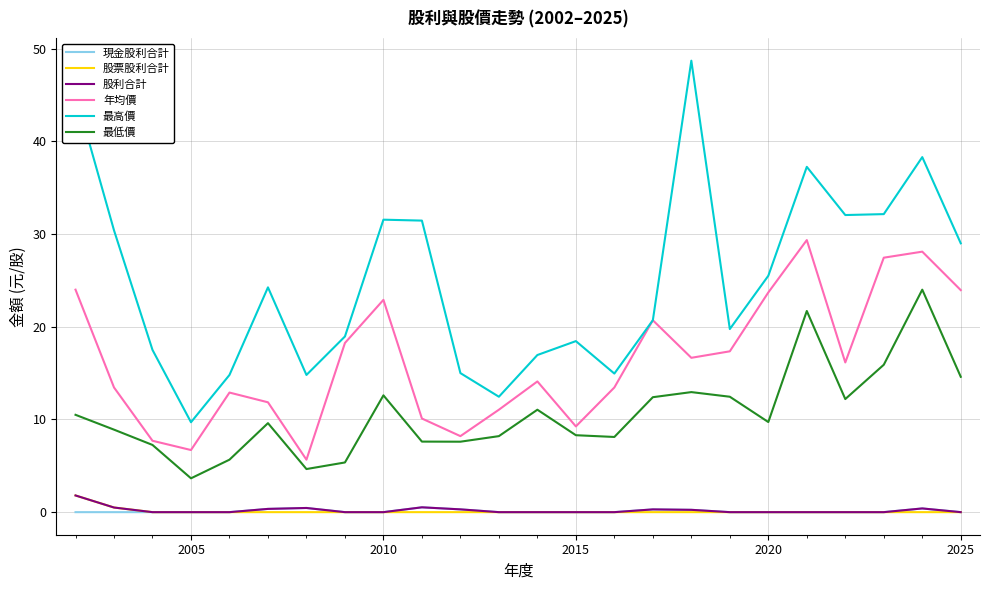

What is the maximum value shown in the chart?

48.7